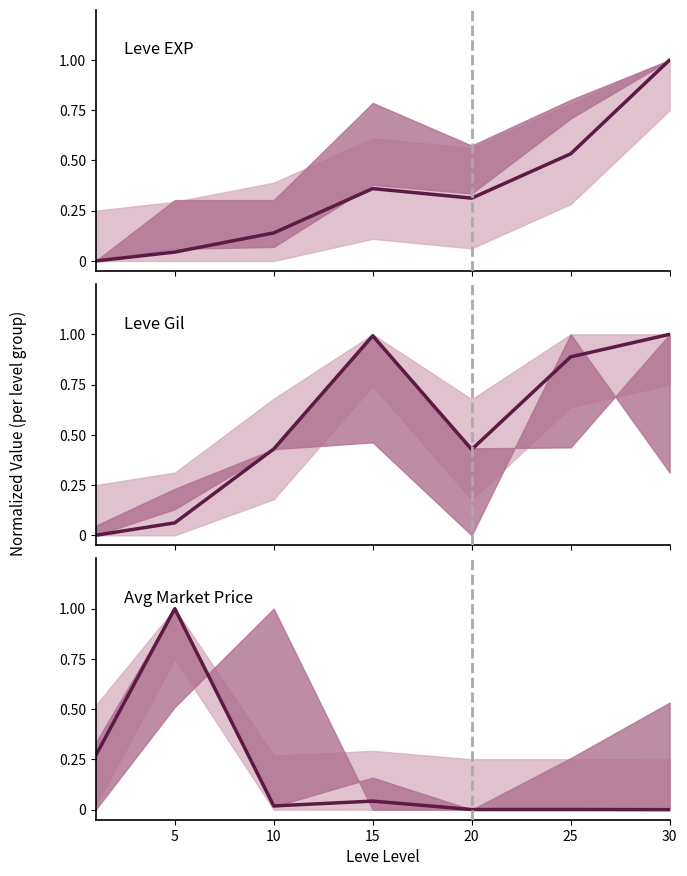

Reading left to right, list all the values displayed in this chart.

Leve EXP: 0.0	0.0	0.1	0.4	0.3	0.5	1.0
Leve Gil: 0.0	0.1	0.4	1.0	0.4	0.9	1.0
Avg Market Price: 0.3	1.0	0.0	0.0	0.0	0.0	0.0